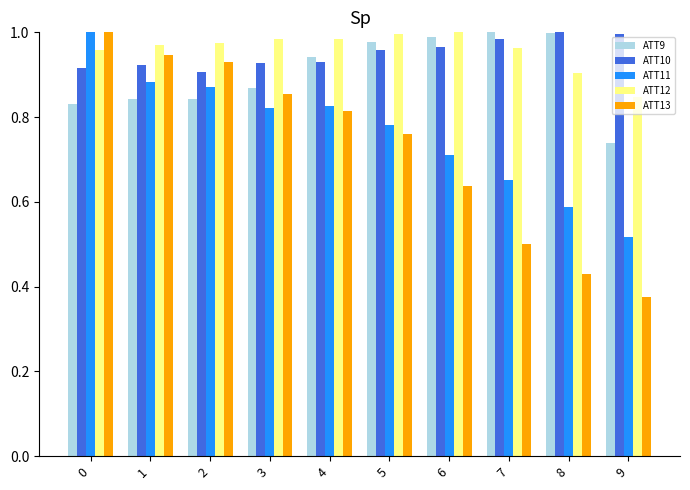

Is it true that ATT13 equals 1.0 at 6?

False